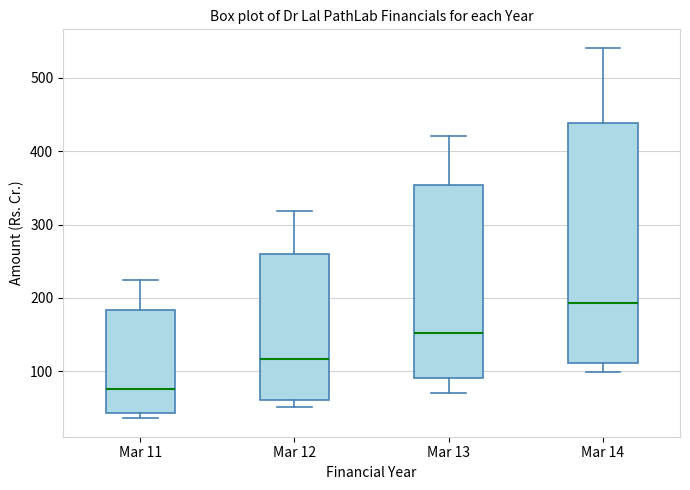

Reading left to right, read every box against the y-axis: the position of its median line, the range the box covers, and the ends of its whiskers. The values are not printed on the chart, so give them approximately, as read against the axis.

Mar 11: median 80, box 40 to 180, whiskers 40 (just below the box's lower edge) to 220
Mar 12: median 120, box 60 to 260, whiskers 50 to 320
Mar 13: median 150, box 90 to 350, whiskers 70 to 420
Mar 14: median 190, box 110 to 440, whiskers 100 to 540